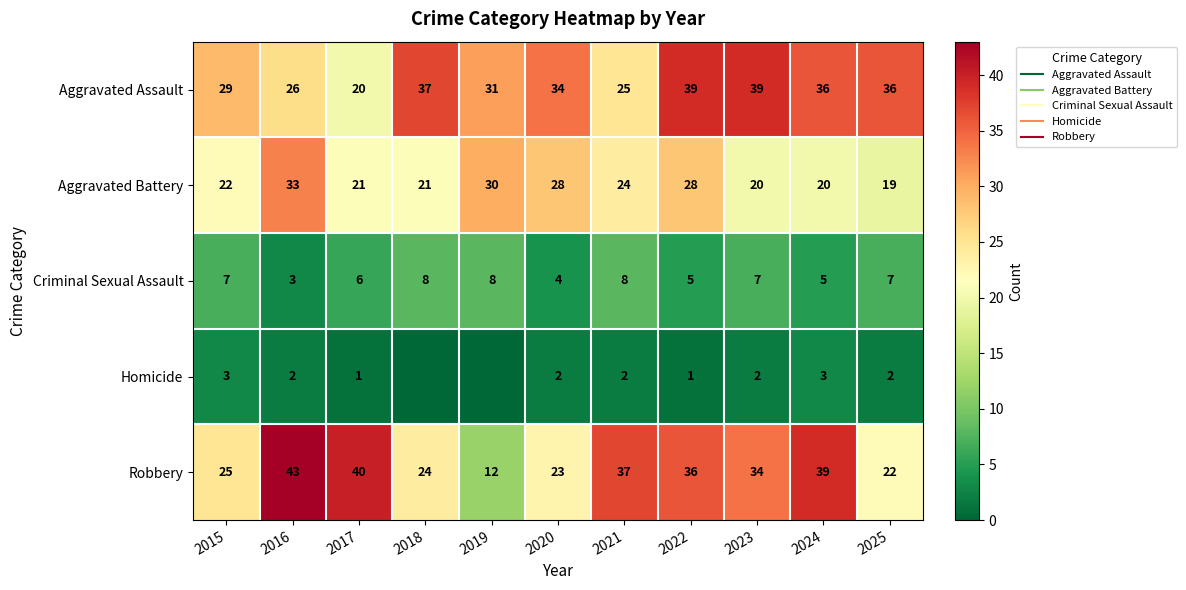

Is the value of Homicide at 2020 greater than the value of Aggravated Assault at 2021?

No